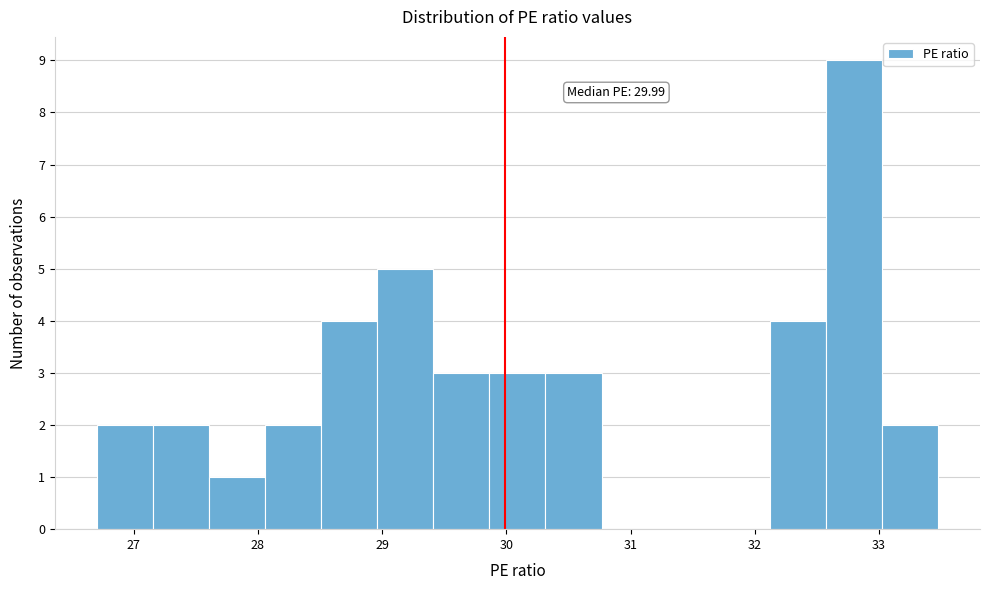

Over which range of the x-axis is the bar tallest?

32.6 to 33.0